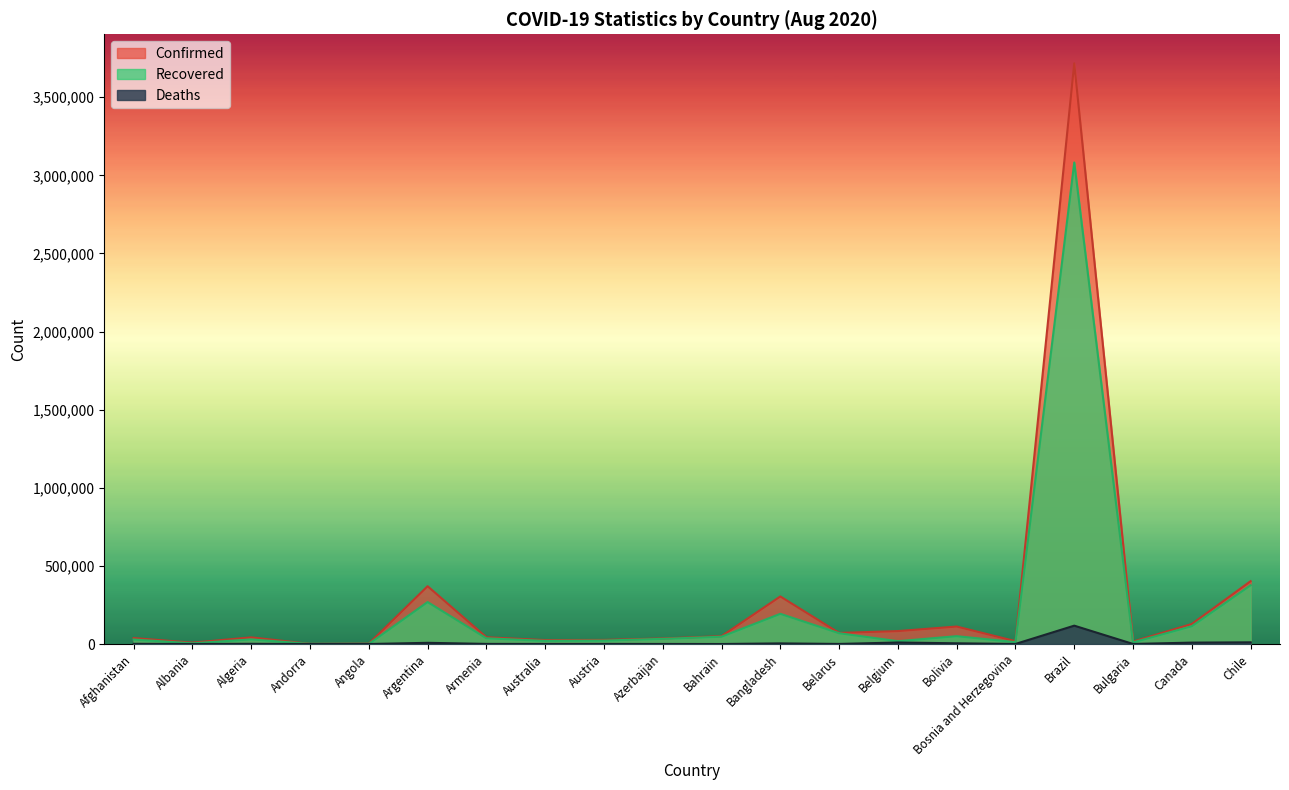

What is the approximate value of Confirmed at Bulgaria, to the nearest 100?

15800